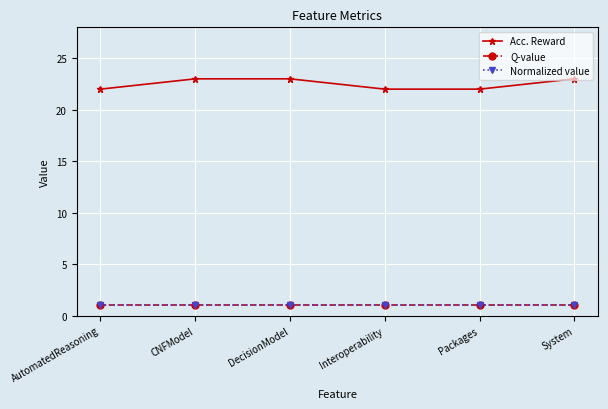

Does the chart have visible grid lines?

Yes